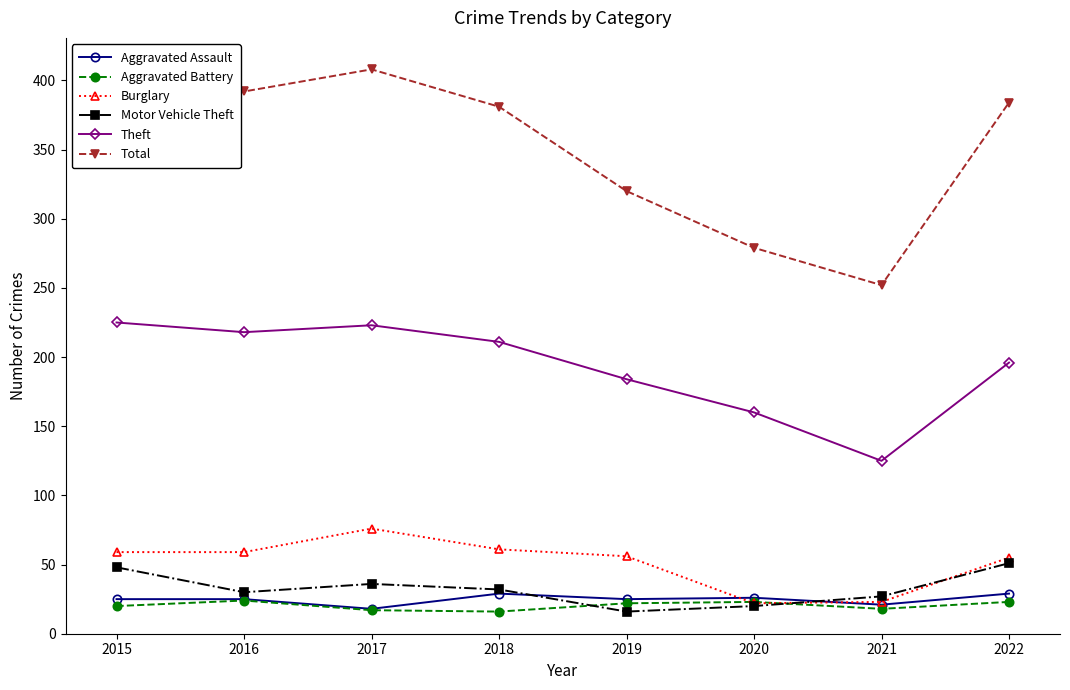

Which category has the highest value in the Motor Vehicle Theft series?

2022